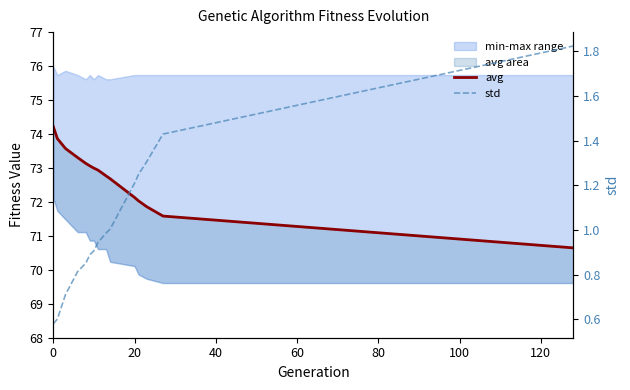

Which series has the largest total across all categories?

avg